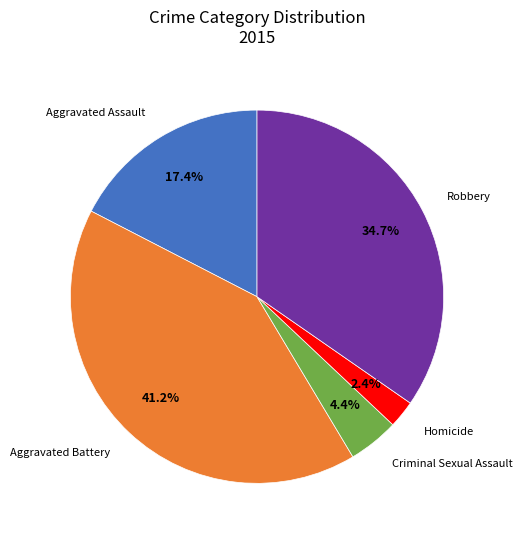

Is Aggravated Battery the majority of the pie?

No